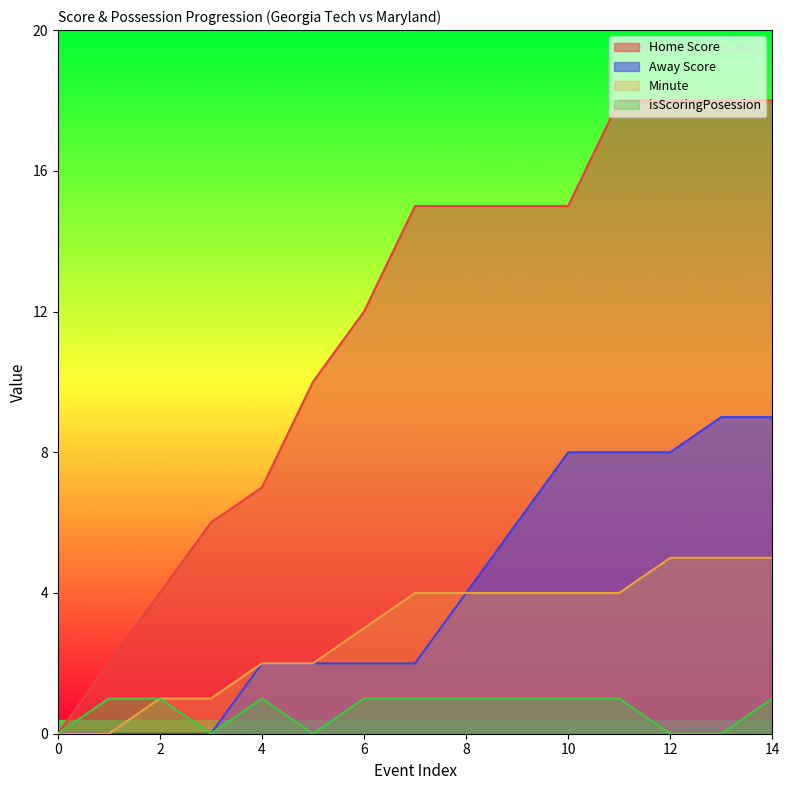

Reading right to left, transcribe all the data shown in this chart.

Home Score: 14=18	13=18	12=18	11=18	10=15	9=15	8=15	7=15	6=12	5=10	4=7	3=6	2=4	1=2	0=0
Away Score: 14=9	13=9	12=8	11=8	10=8	9=6	8=4	7=2	6=2	5=2	4=2	3=0	2=0	1=0	0=0
Minute: 14=5	13=5	12=5	11=4	10=4	9=4	8=4	7=4	6=3	5=2	4=2	3=1	2=1	1=0	0=0
isScoringPosession: 14=1	13=0	12=0	11=1	10=1	9=1	8=1	7=1	6=1	5=0	4=1	3=0	2=1	1=1	0=0